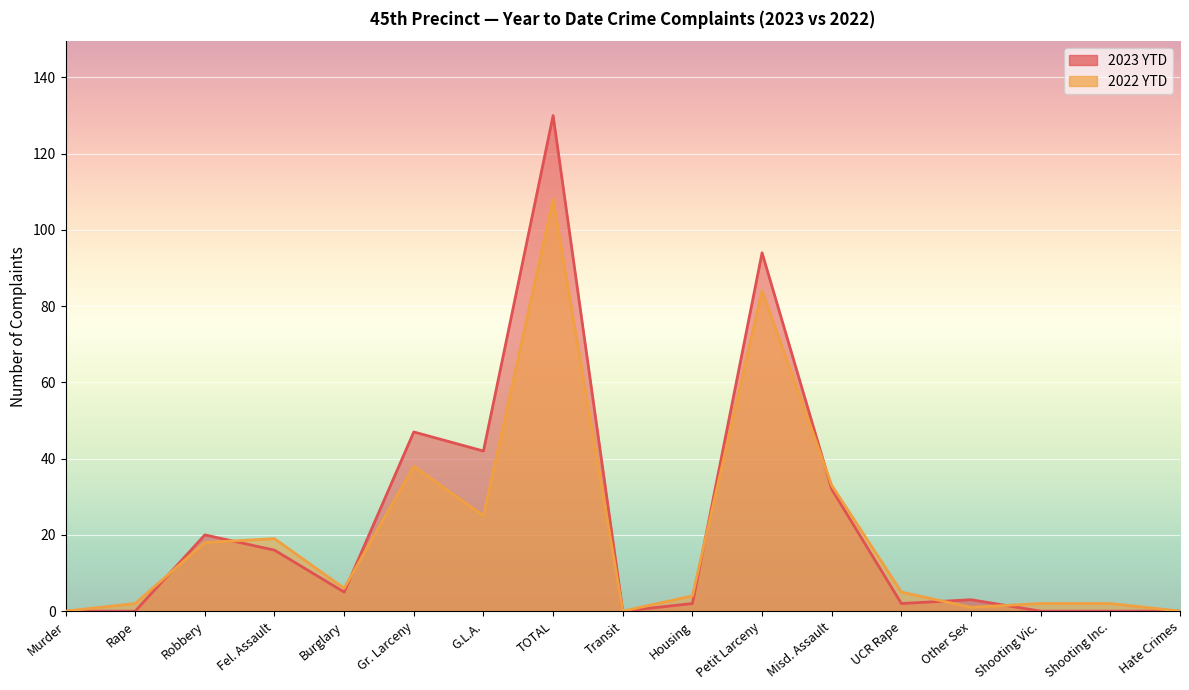

The 2023 YTD series shows 32 at Misd. Assault. True or false?

True